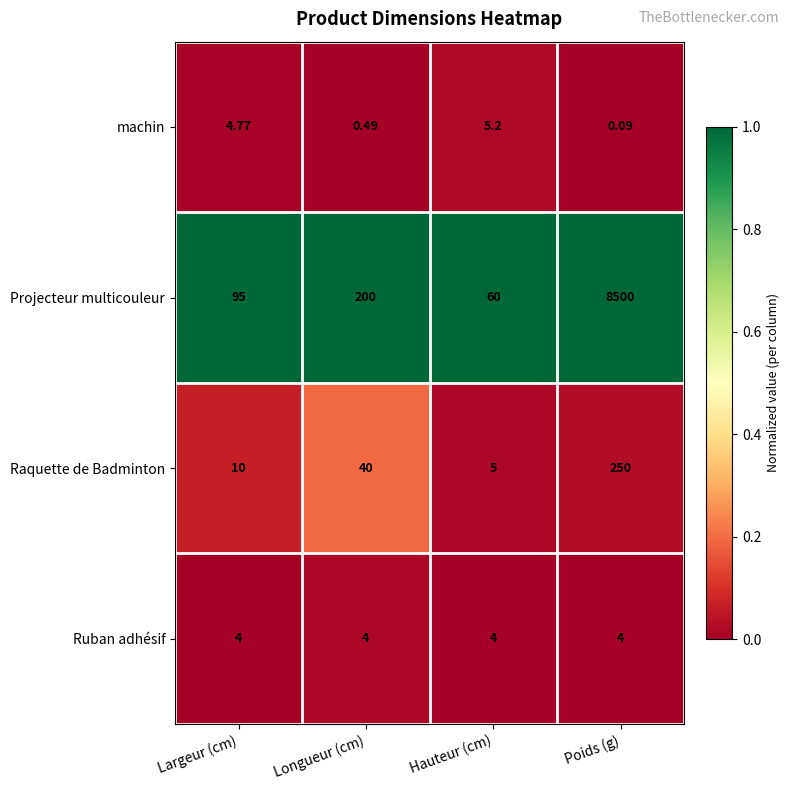

Which series has the widest spread of values?

Projecteur multicouleur